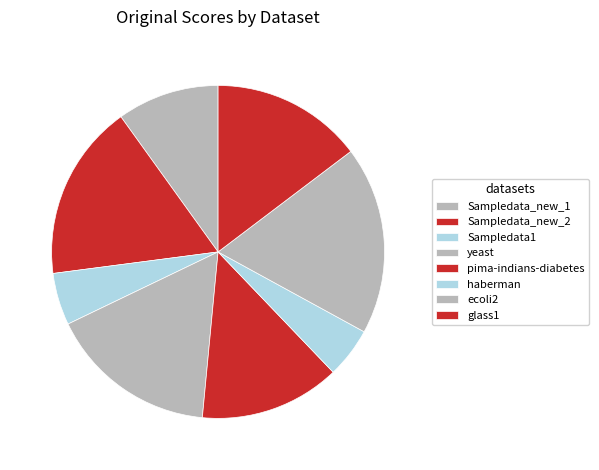

To the nearest percent, what percentage of the pie is Sampledata_new_2?

17%